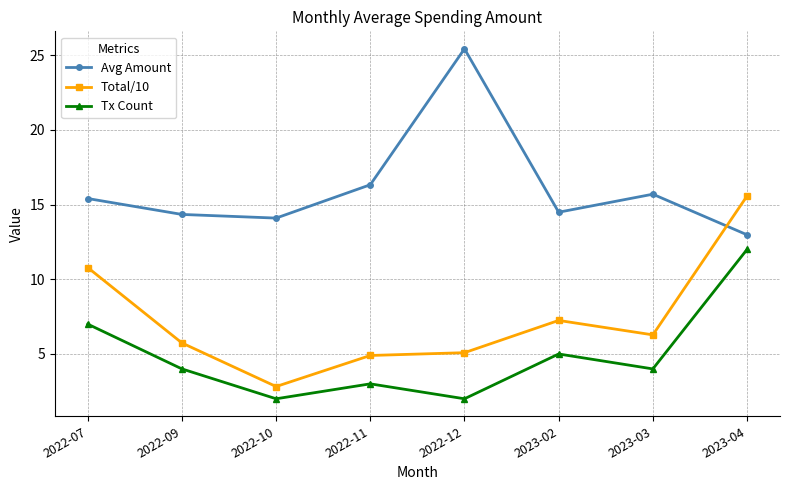

True or false: Tx Count and Avg Amount cross at least once.

False